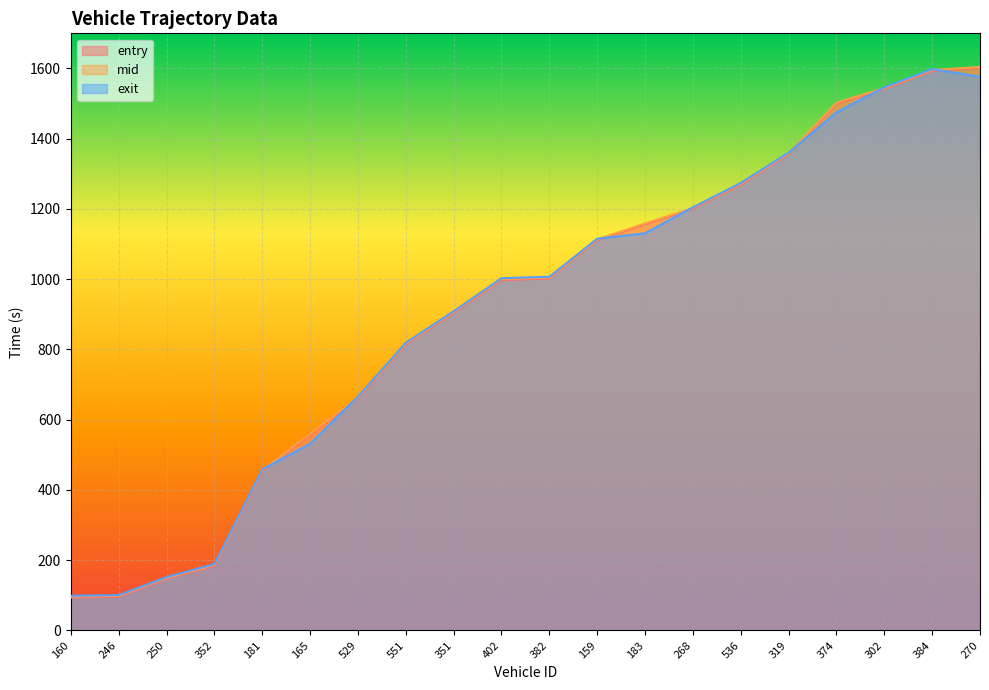

What is the label of the 16th point from the left?

319